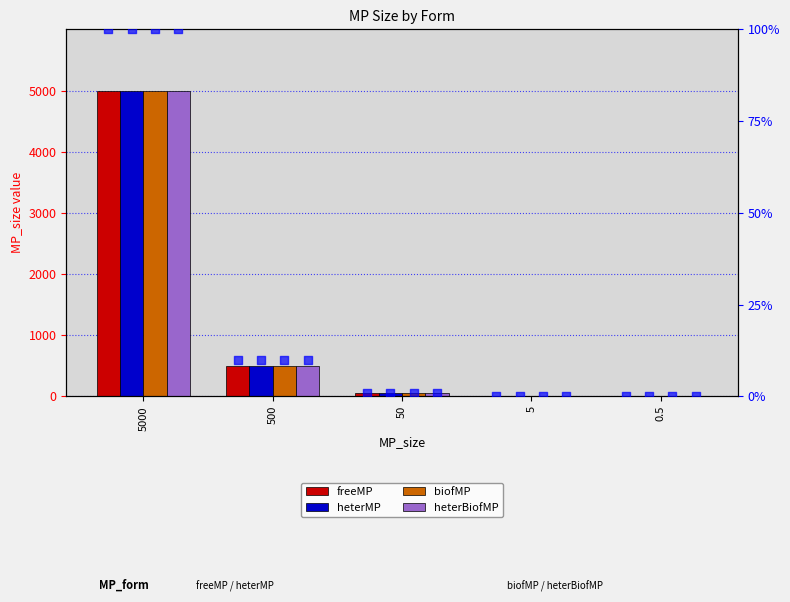

At how many categories does at least one series exceed 671?

1